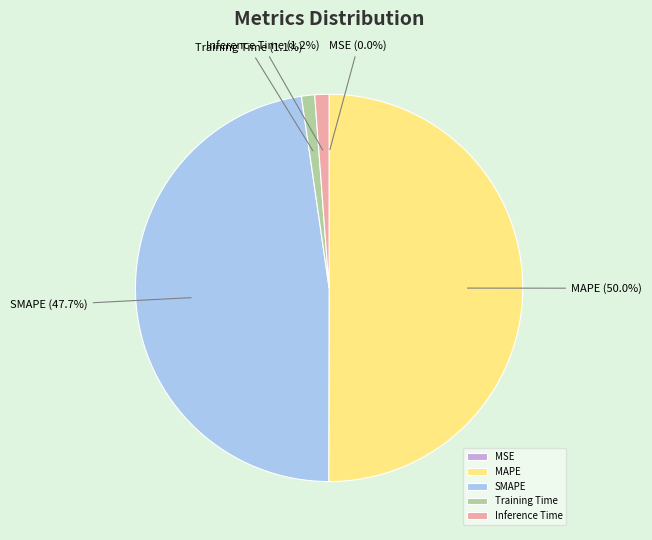

The Training Time slice represents 1% of the pie. True or false?

True